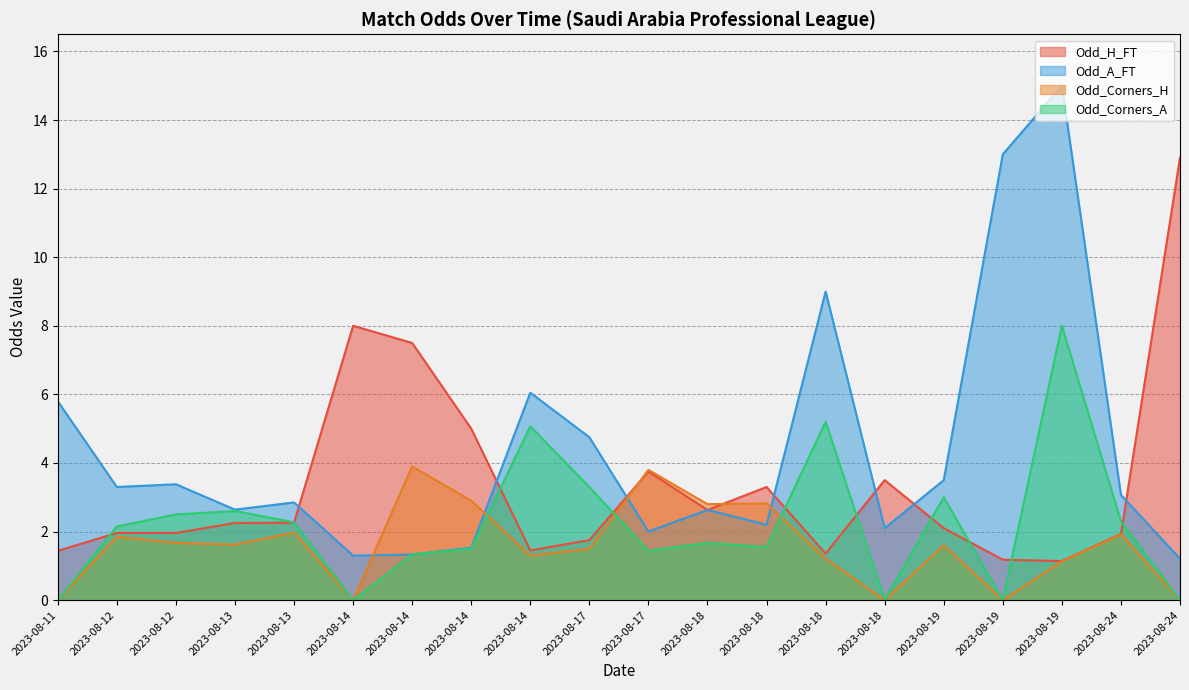

How many intersections are there between Odd_Corners_A and Odd_Corners_H?

3